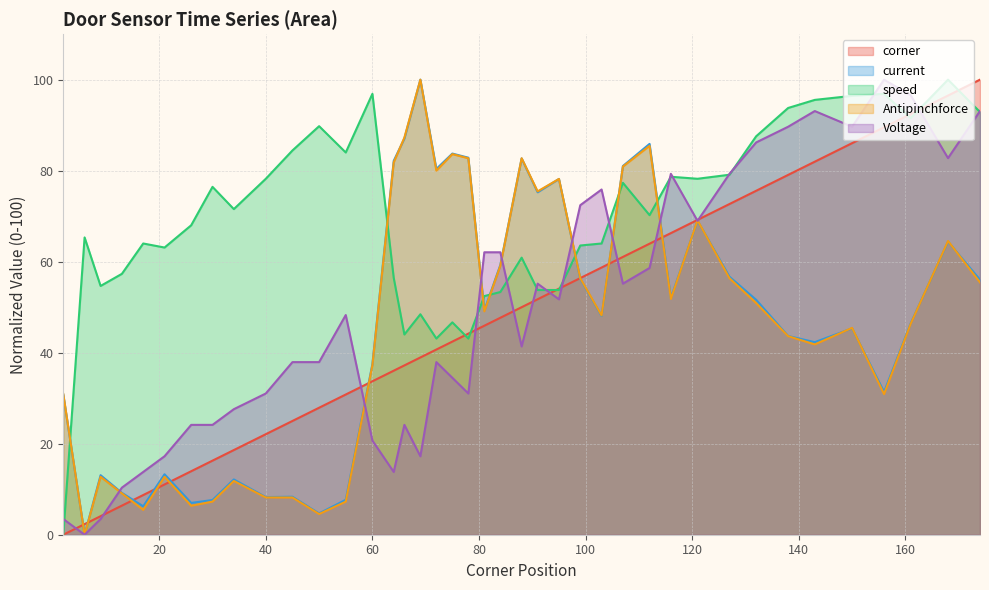

Reading right to left, what are all the values shown in this chart?

corner: 174=100.0	168=96.5	161=92.4	156=89.5	150=86.0	143=82.0	138=79.1	132=75.6	127=72.7	121=69.2	116=66.3	112=64.0	107=61.0	103=58.7	99=56.4	95=54.1	91=51.7	88=50.0	84=47.7	81=45.9	78=44.2	75=42.4	72=40.7	69=39.0	66=37.2	64=36.0	60=33.7	55=30.8	50=27.9	45=25.0	40=22.1	34=18.6	30=16.3	26=14.0	21=11.0	17=8.7	13=6.4	9=4.1	6=2.3	2=0.0
current: 174=56.0	168=64.4	161=46.5	156=31.4	150=45.3	143=42.3	138=43.7	132=51.6	127=56.7	121=69.0	116=52.0	112=85.9	107=81.0	103=48.1	99=56.2	95=78.2	91=75.3	88=82.7	84=59.3	81=49.3	78=82.9	75=83.8	72=80.4	69=100.0	66=87.1	64=82.2	60=37.5	55=7.7	50=4.7	45=8.3	40=8.3	34=12.1	30=7.6	26=7.0	21=13.3	17=6.2	13=9.2	9=13.1	6=0.0	2=30.8
speed: 174=92.9	168=100.0	161=91.6	156=96.9	150=96.4	143=95.6	138=93.8	132=87.6	127=79.1	121=78.2	116=78.7	112=70.2	107=77.3	103=64.0	99=63.6	95=53.8	91=53.8	88=60.9	84=53.3	81=52.4	78=43.1	75=46.7	72=43.1	69=48.4	66=44.0	64=56.4	60=96.9	55=84.0	50=89.8	45=84.4	40=78.2	34=71.6	30=76.4	26=68.0	21=63.1	17=64.0	13=57.3	9=54.7	6=65.3	2=0.0
Antipinchforce: 174=55.5	168=64.5	161=46.4	156=30.9	150=45.5	143=41.8	138=43.6	132=50.9	127=56.4	121=69.1	116=51.8	112=85.5	107=80.9	103=48.2	99=56.4	95=78.2	91=75.5	88=82.7	84=59.1	81=49.1	78=82.7	75=83.6	72=80.0	69=100.0	66=87.3	64=81.8	60=37.3	55=7.3	50=4.5	45=8.2	40=8.2	34=11.8	30=7.3	26=6.4	21=12.7	17=5.5	13=9.1	9=12.7	6=0.0	2=30.9
Voltage: 174=93.1	168=82.8	161=96.6	156=100.0	150=89.7	143=93.1	138=89.7	132=86.2	127=79.3	121=69.0	116=79.3	112=58.6	107=55.2	103=75.9	99=72.4	95=51.7	91=55.2	88=41.4	84=62.1	81=62.1	78=31.0	75=34.5	72=37.9	69=17.2	66=24.1	64=13.8	60=20.7	55=48.3	50=37.9	45=37.9	40=31.0	34=27.6	30=24.1	26=24.1	21=17.2	17=13.8	13=10.3	9=3.4	6=0.0	2=3.4